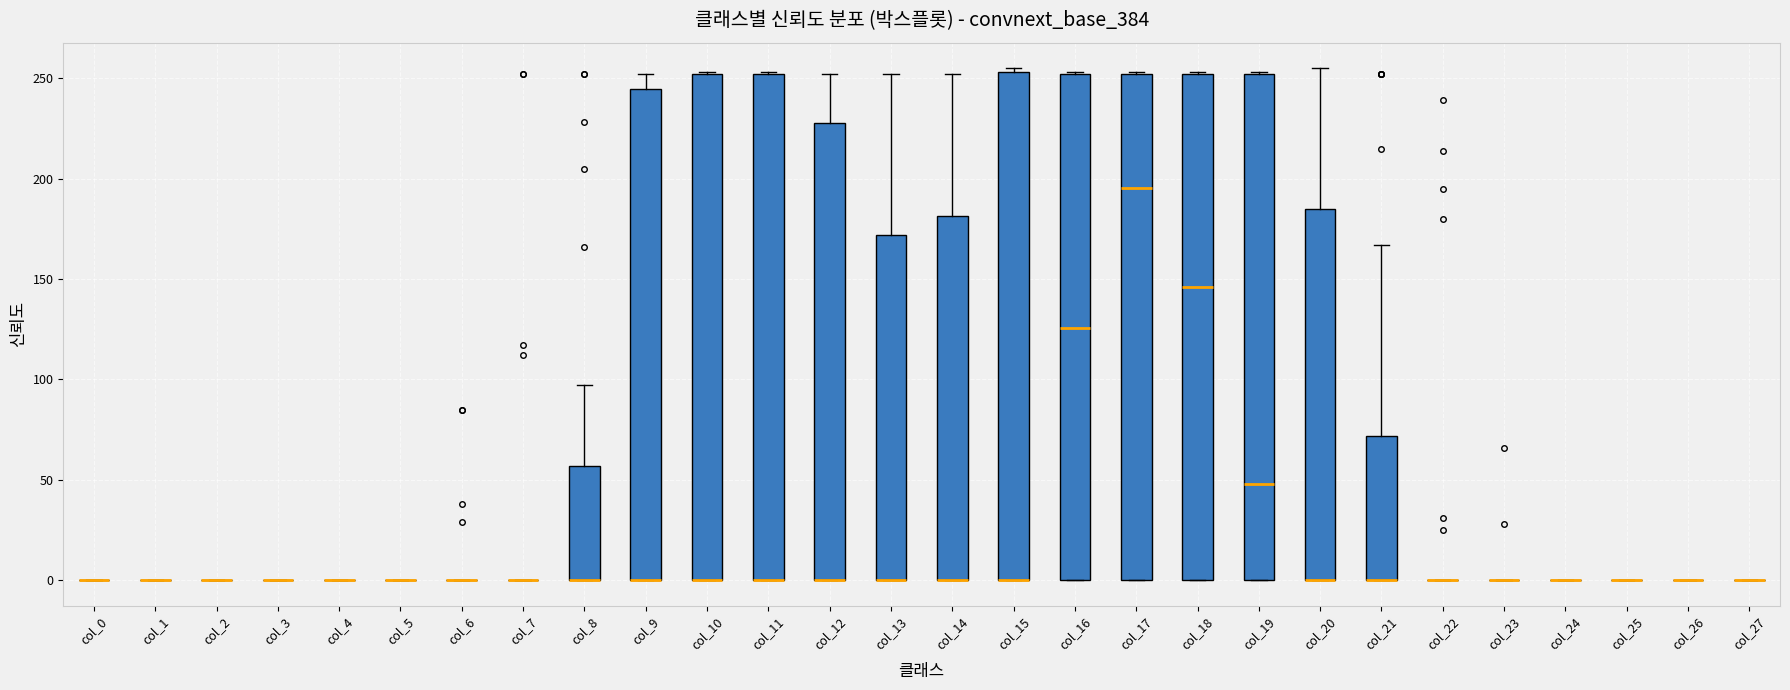

Reading left to right, read every box against the y-axis: the position of its median line, the range the box covers, and the ends of its whiskers. The values are not printed on the chart, so give them approximately, as read against the axis.

col_0: box collapsed to a line at 0, whiskers 0 to 0
col_1: box collapsed to a line at 0, whiskers 0 to 0
col_2: box collapsed to a line at 0, whiskers 0 to 0
col_3: box collapsed to a line at 0, whiskers 0 to 0
col_4: box collapsed to a line at 0, whiskers 0 to 0
col_5: box collapsed to a line at 0, whiskers 0 to 0
col_6: box collapsed to a line at 0, whiskers 0 to 0
col_7: box collapsed to a line at 0, whiskers 0 to 0
col_8: median 0 (drawn on the box's lower edge), box 0 to 55, whiskers 0 to 95
col_9: median 0 (drawn on the box's lower edge), box 0 to 245, whiskers 0 to 250
col_10: median 0 (drawn on the box's lower edge), box 0 to 250, whiskers 0 to 255
col_11: median 0 (drawn on the box's lower edge), box 0 to 250, whiskers 0 to 255
col_12: median 0 (drawn on the box's lower edge), box 0 to 230, whiskers 0 to 250
col_13: median 0 (drawn on the box's lower edge), box 0 to 170, whiskers 0 to 250
col_14: median 0 (drawn on the box's lower edge), box 0 to 180, whiskers 0 to 250
col_15: median 0 (drawn on the box's lower edge), box 0 to 255, whiskers 0 to 255 (just above the box's upper edge)
col_16: median 125, box 0 to 250, whiskers 0 to 255
col_17: median 195, box 0 to 250, whiskers 0 to 255
col_18: median 145, box 0 to 250, whiskers 0 to 255
col_19: median 50, box 0 to 250, whiskers 0 to 255
col_20: median 0 (drawn on the box's lower edge), box 0 to 185, whiskers 0 to 255
col_21: median 0 (drawn on the box's lower edge), box 0 to 70, whiskers 0 to 165
col_22: box collapsed to a line at 0, whiskers 0 to 0
col_23: box collapsed to a line at 0, whiskers 0 to 0
col_24: box collapsed to a line at 0, whiskers 0 to 0
col_25: box collapsed to a line at 0, whiskers 0 to 0
col_26: box collapsed to a line at 0, whiskers 0 to 0
col_27: box collapsed to a line at 0, whiskers 0 to 0